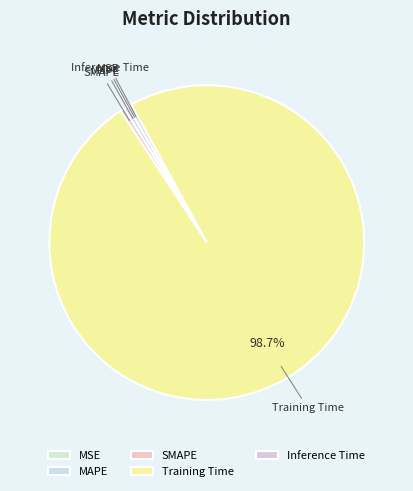

Does SMAPE account for over 50% of the chart?

No